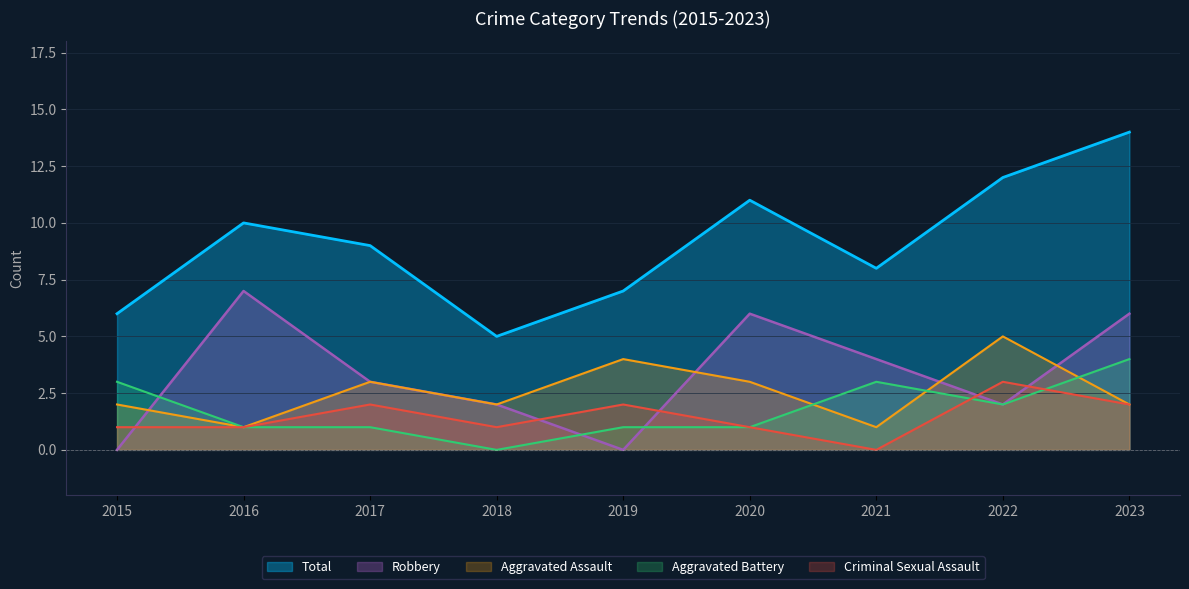

True or false: Criminal Sexual Assault and Total cross at least once.

False